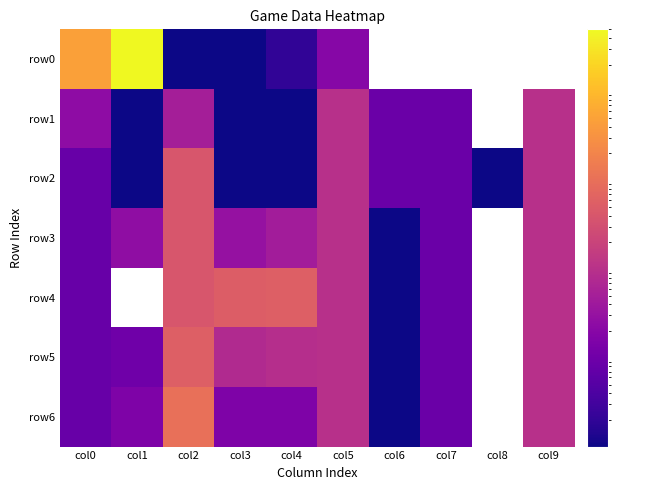

Between col3 and col5, which is larger?

col5